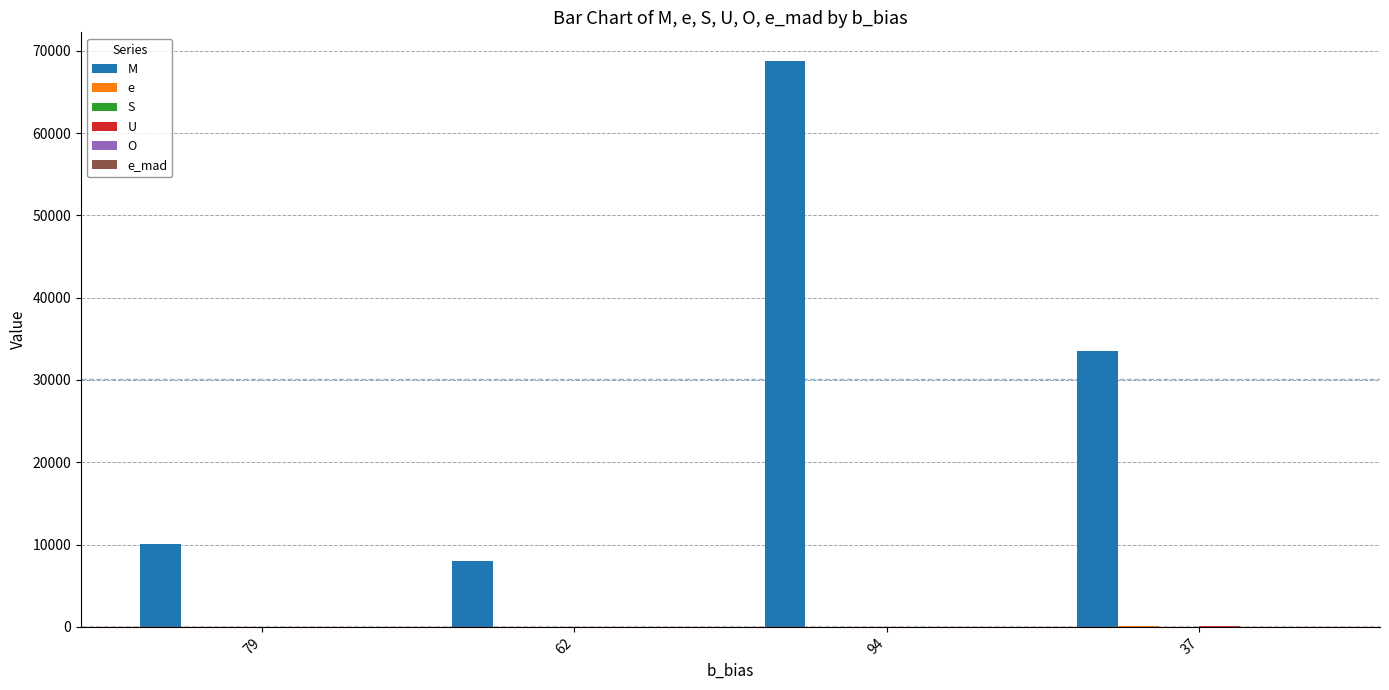

List the series in order of their peak value, lowest first.

O, S, e_mad, U, e, M